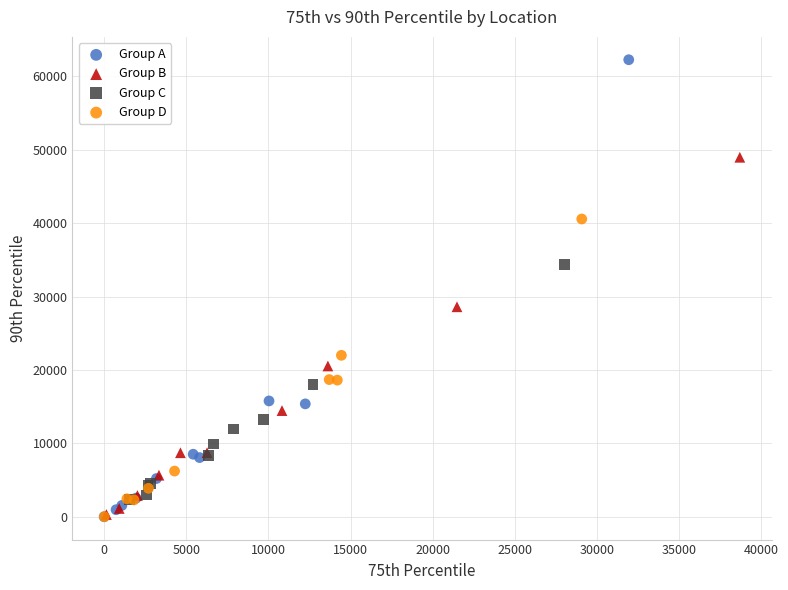

Which series has the widest spread of Y values?

Group A